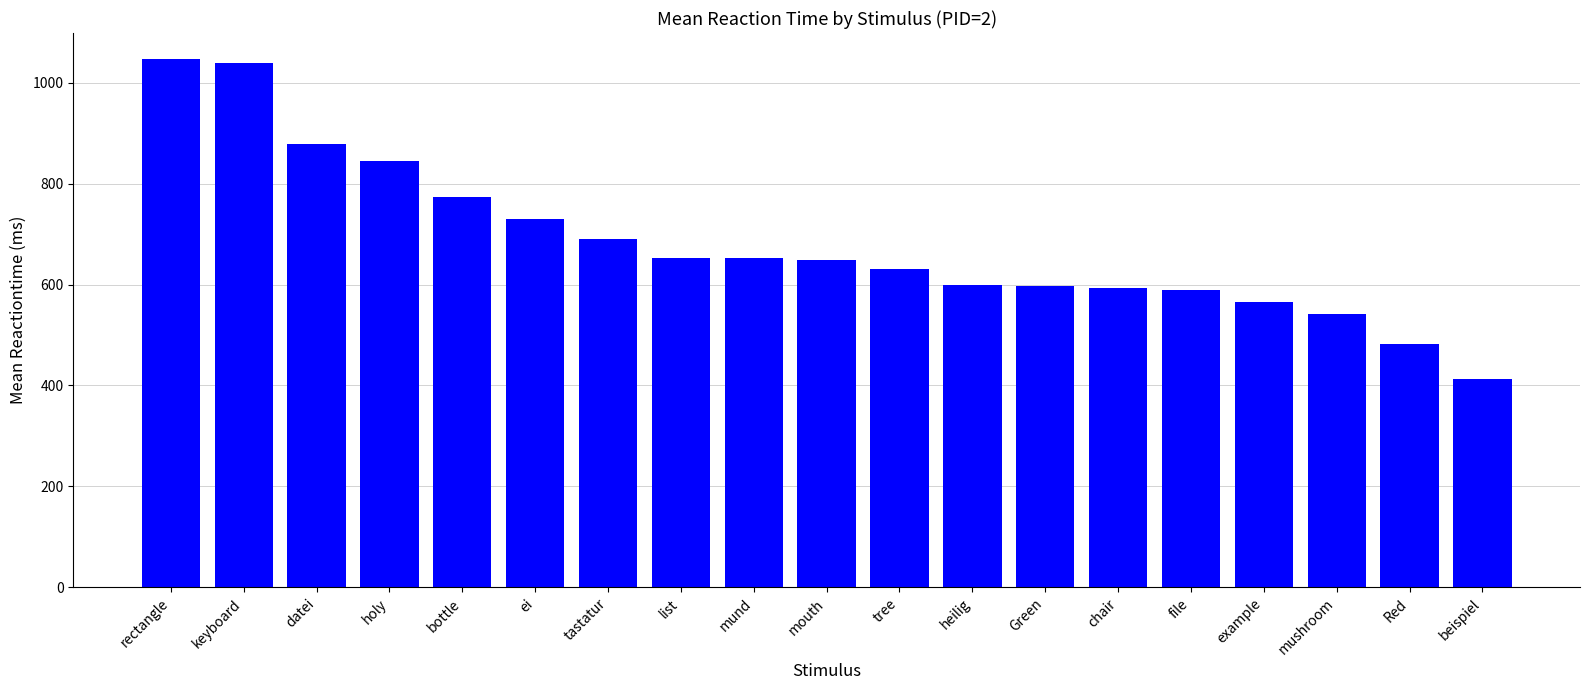

How many values are below 648?

9